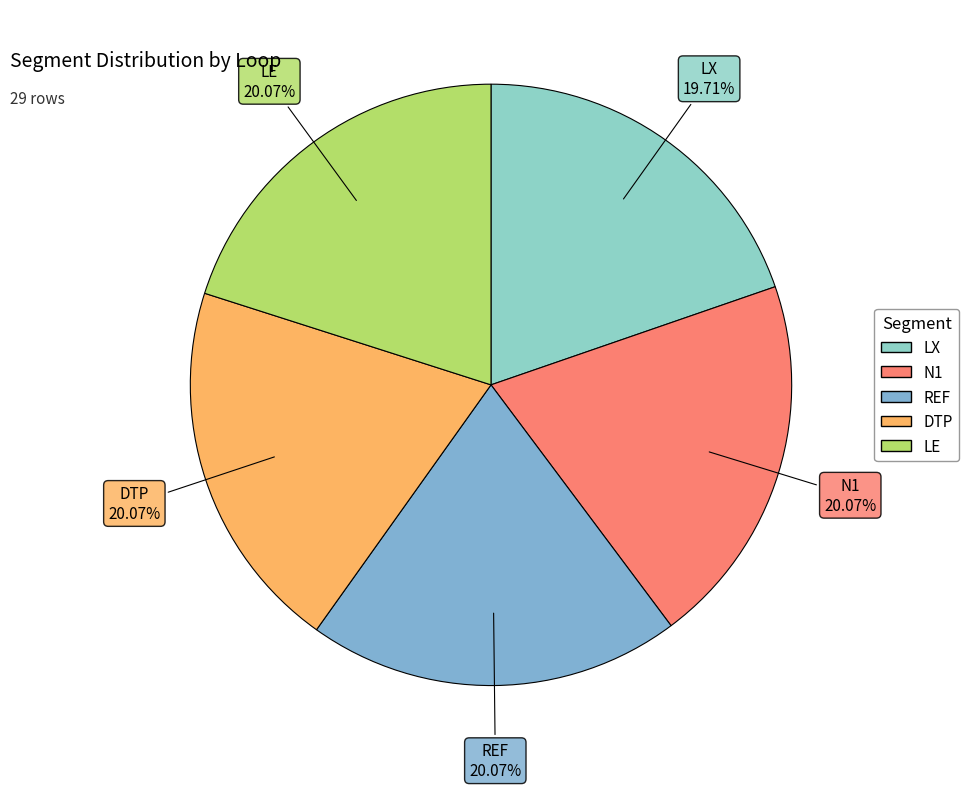

Combined, do N1 and REF account for over 50%?

No